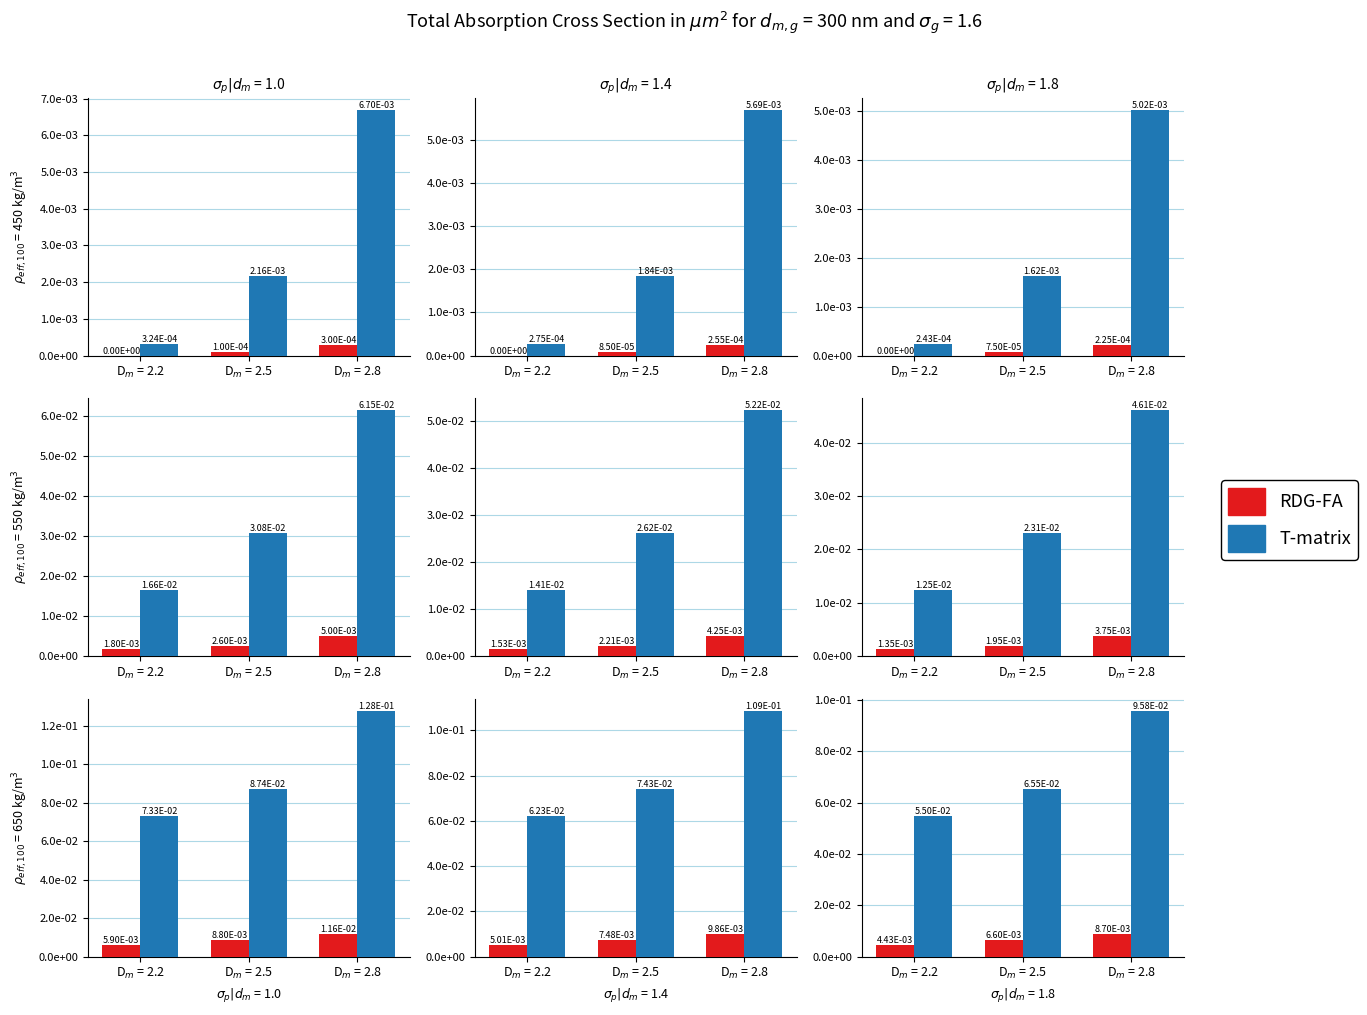

What are all the series names shown in the legend?

RDG-FA, T-matrix